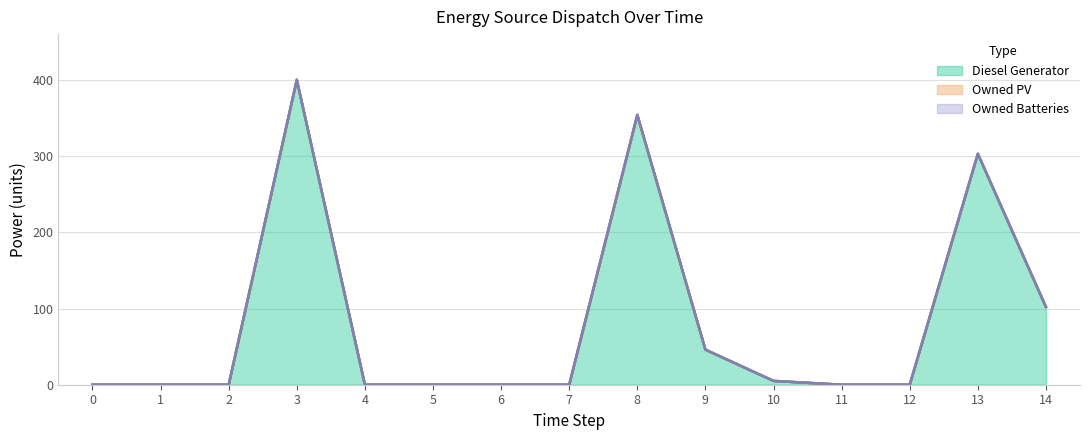

How many lines are shown in the chart?

3